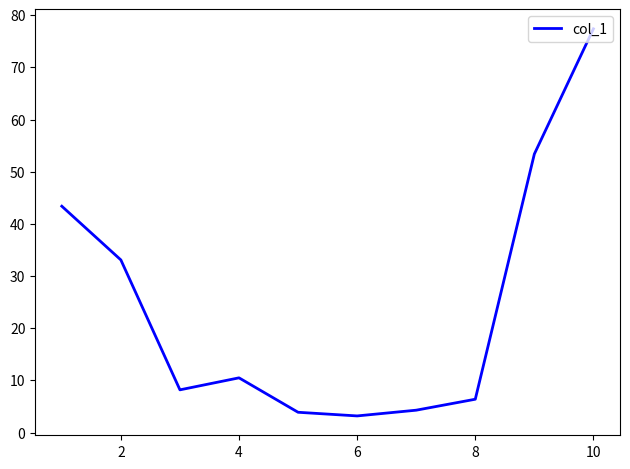

What is the difference between the maximum and minimum values?

74.2